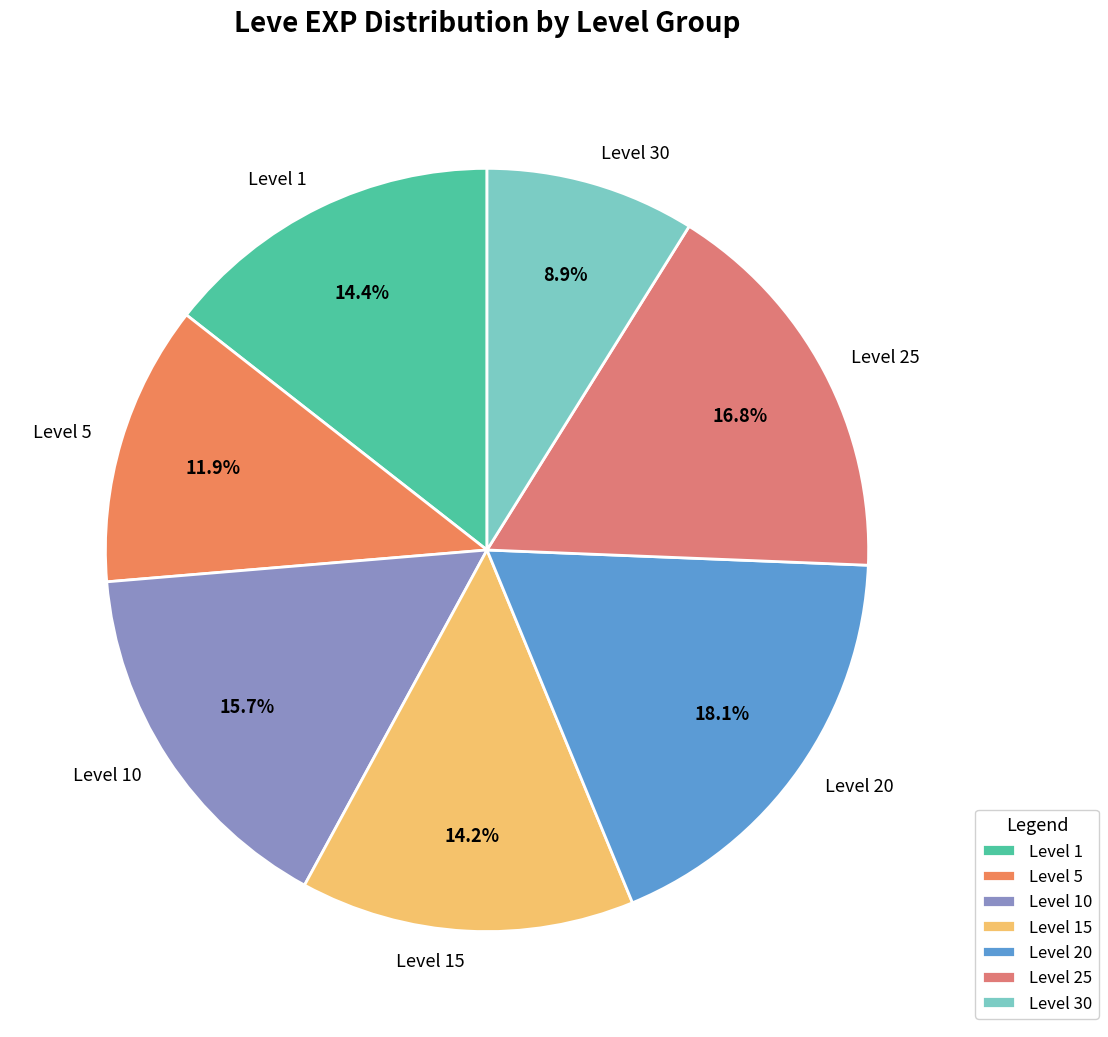

What portion of the pie excludes Level 5?

88.1%